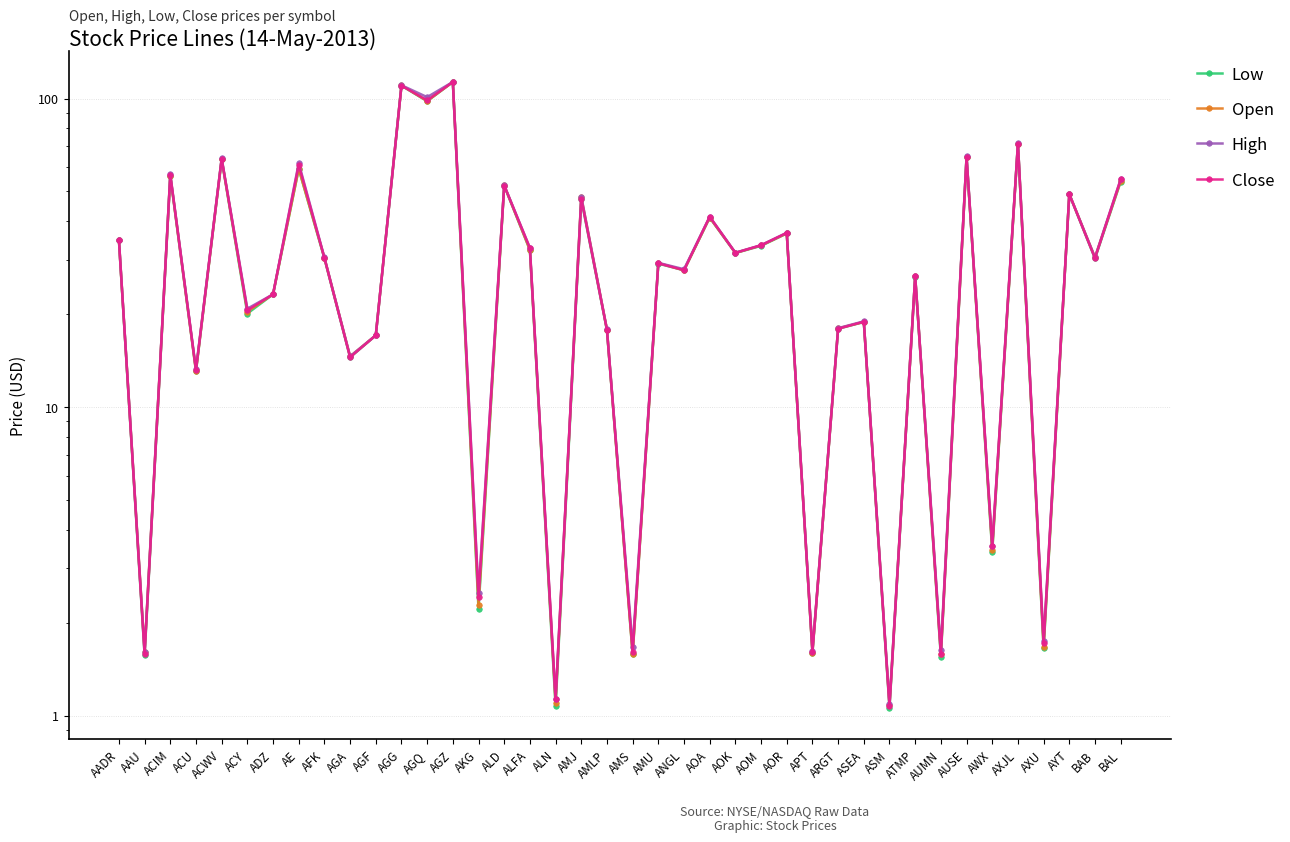

Reading left to right, what are all the values shown in this chart?

Low: AADR=34.7	AAU=1.6	ACIM=56.2	ACU=13.1	ACWV=63.6	ACY=20.1	ADZ=23.2	AE=59.2	AFK=30.4	AGA=14.5	AGF=17.1	AGG=110.1	AGQ=98.1	AGZ=113.1	AKG=2.2	ALD=52.2	ALFA=32.3	ALN=1.1	AMJ=47.2	AMLP=17.8	AMS=1.6	AMU=29.2	ANGL=27.8	AOA=41.1	AOK=31.6	AOM=33.3	AOR=36.5	APT=1.6	ARGT=17.9	ASEA=18.9	ASM=1.1	ATMP=26.5	AUMN=1.6	AUSE=64.5	AWX=3.4	AXJL=71.3	AXU=1.6	AYT=49.0	BAB=30.3	BAL=53.8
Open: AADR=34.7	AAU=1.6	ACIM=56.2	ACU=13.1	ACWV=63.6	ACY=20.4	ADZ=23.2	AE=59.3	AFK=30.5	AGA=14.6	AGF=17.1	AGG=110.4	AGQ=98.2	AGZ=113.2	AKG=2.3	ALD=52.3	ALFA=32.3	ALN=1.1	AMJ=48.1	AMLP=17.8	AMS=1.6	AMU=29.3	ANGL=27.8	AOA=41.1	AOK=31.6	AOM=33.4	AOR=36.5	APT=1.6	ARGT=18.0	ASEA=18.9	ASM=1.1	ATMP=26.6	AUMN=1.6	AUSE=64.5	AWX=3.4	AXJL=71.3	AXU=1.7	AYT=49.0	BAB=30.6	BAL=54.0
High: AADR=34.9	AAU=1.6	ACIM=56.8	ACU=13.2	ACWV=64.0	ACY=20.8	ADZ=23.2	AE=61.8	AFK=30.5	AGA=14.6	AGF=17.1	AGG=110.5	AGQ=101.1	AGZ=113.2	AKG=2.5	ALD=52.4	ALFA=32.8	ALN=1.1	AMJ=48.1	AMLP=17.9	AMS=1.7	AMU=29.3	ANGL=28.0	AOA=41.4	AOK=31.7	AOM=33.5	AOR=36.7	APT=1.6	ARGT=18.0	ASEA=19.0	ASM=1.1	ATMP=26.6	AUMN=1.6	AUSE=65.0	AWX=3.5	AXJL=71.7	AXU=1.7	AYT=49.0	BAB=30.6	BAL=54.8
Close: AADR=34.9	AAU=1.6	ACIM=56.7	ACU=13.2	ACWV=63.9	ACY=20.6	ADZ=23.2	AE=61.0	AFK=30.4	AGA=14.5	AGF=17.1	AGG=110.1	AGQ=98.6	AGZ=113.2	AKG=2.4	ALD=52.2	ALFA=32.8	ALN=1.1	AMJ=47.4	AMLP=17.8	AMS=1.6	AMU=29.2	ANGL=27.8	AOA=41.4	AOK=31.6	AOM=33.5	AOR=36.7	APT=1.6	ARGT=17.9	ASEA=18.9	ASM=1.1	ATMP=26.6	AUMN=1.6	AUSE=64.7	AWX=3.5	AXJL=71.4	AXU=1.7	AYT=49.0	BAB=30.4	BAL=54.7